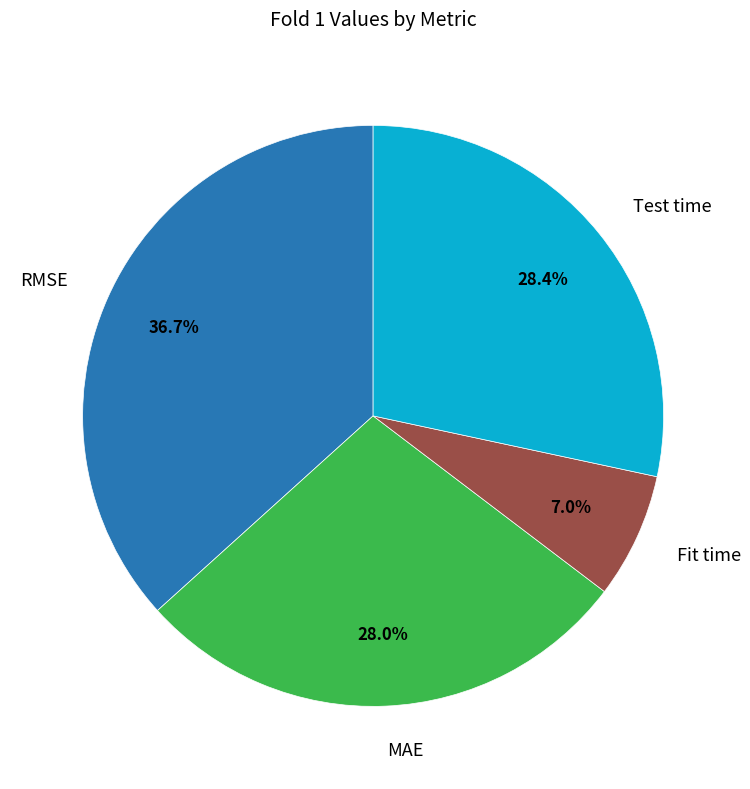

Is there any slice that represents more than half of the pie?

No